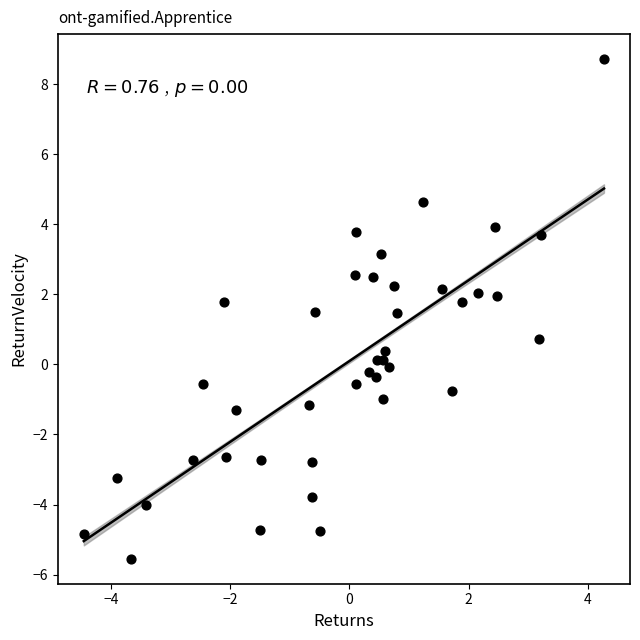

What is the range of Y values (max minus min)?

14.3